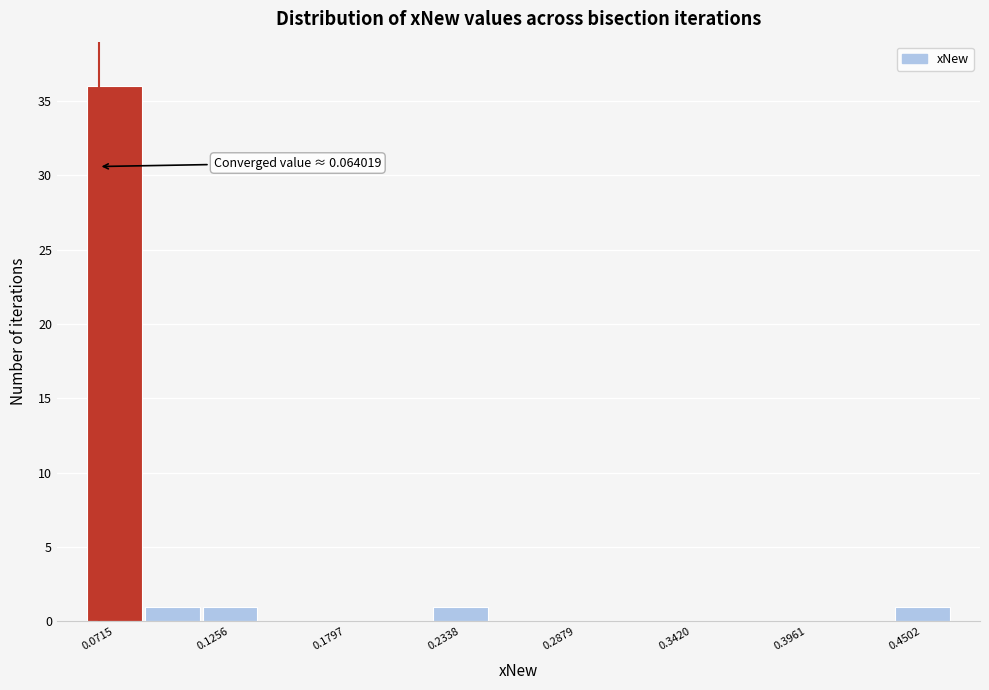

Read against the x-axis, roughly where is the centre of the tallest bar?

0.07